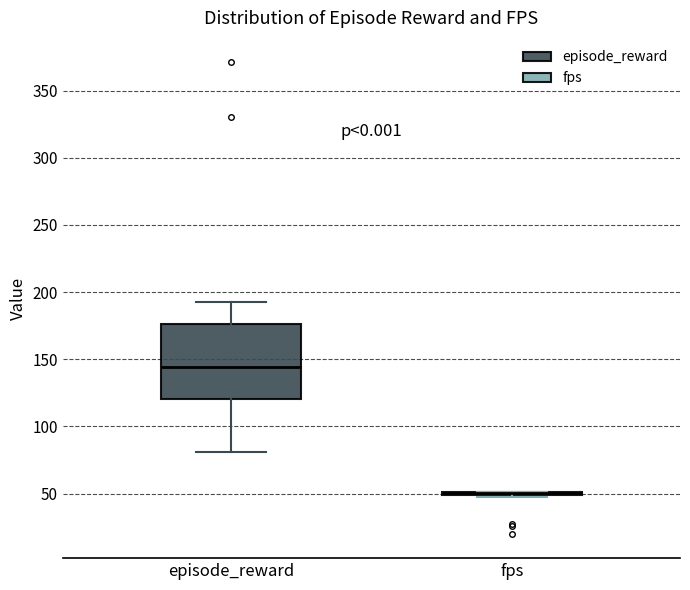

Comparing the boxes themselves (not the whiskers), which one is the tallest?

episode_reward